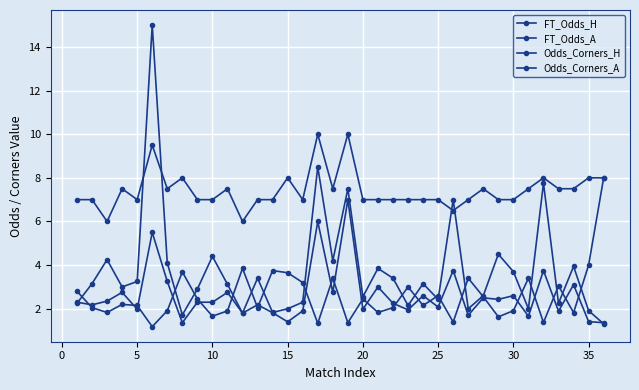

How many categories are shown in the chart?

36